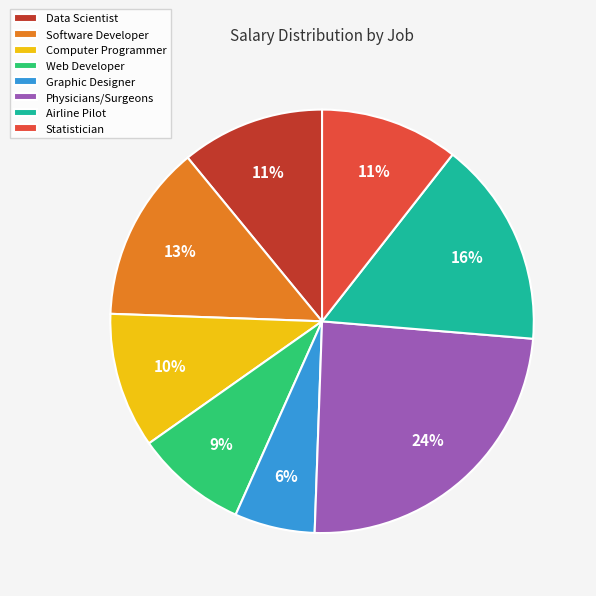

To the nearest percent, what percentage of the pie is Physicians/Surgeons?

24%